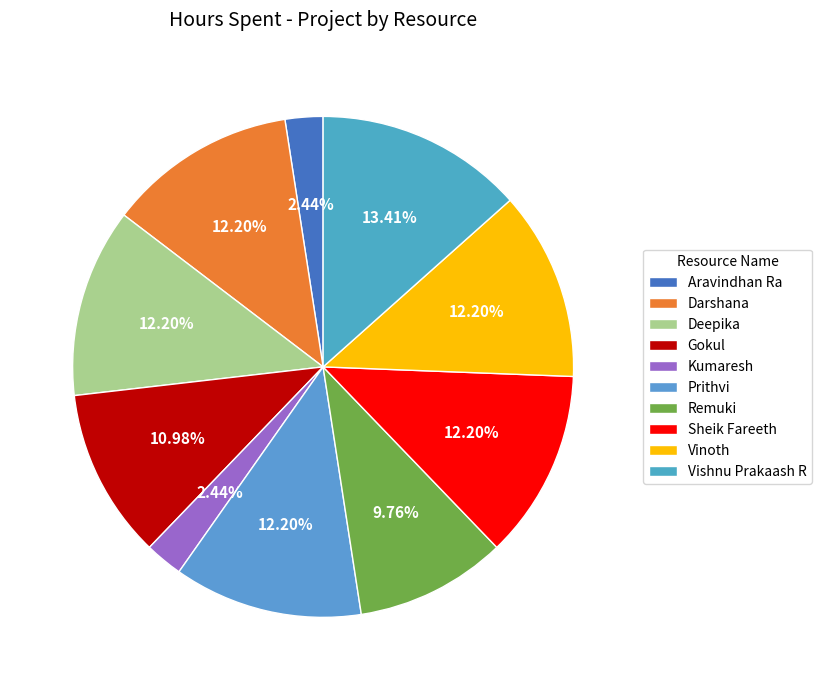

How many slices are in this pie chart?

10